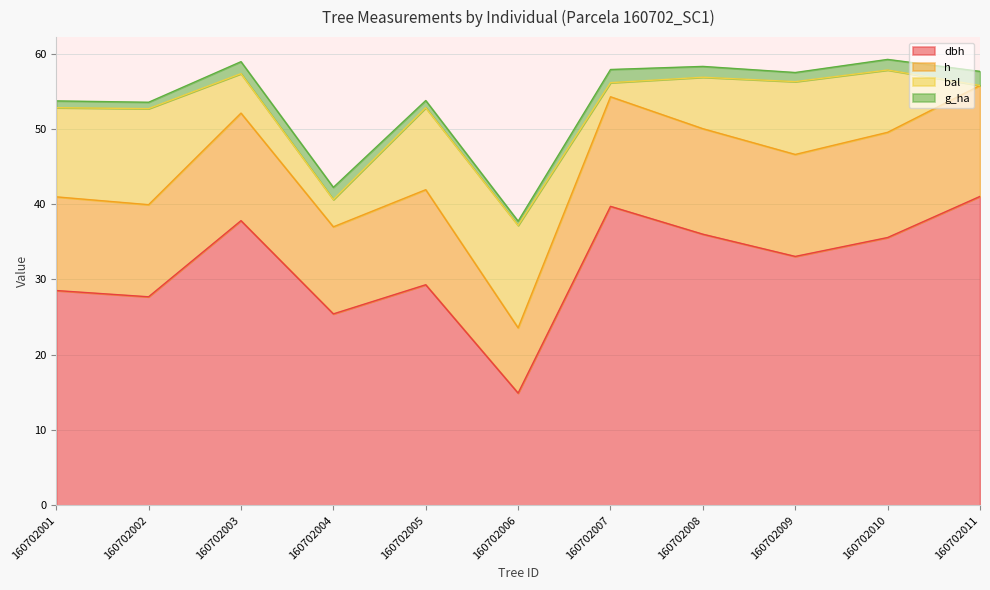

What is the total value across all series at 160702004?

42.2